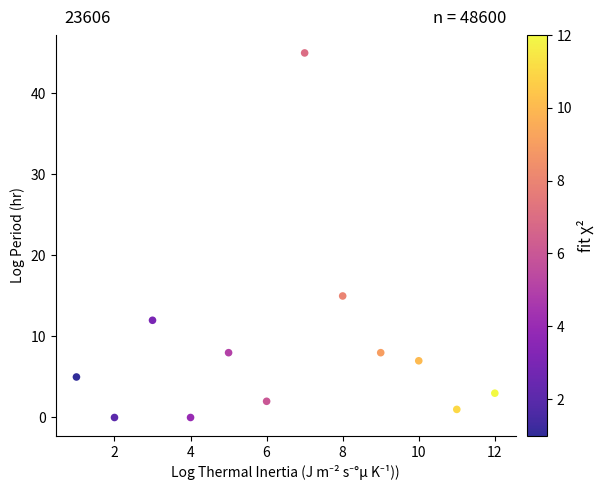

What Y value in the scatter plot is closest to 22?

15